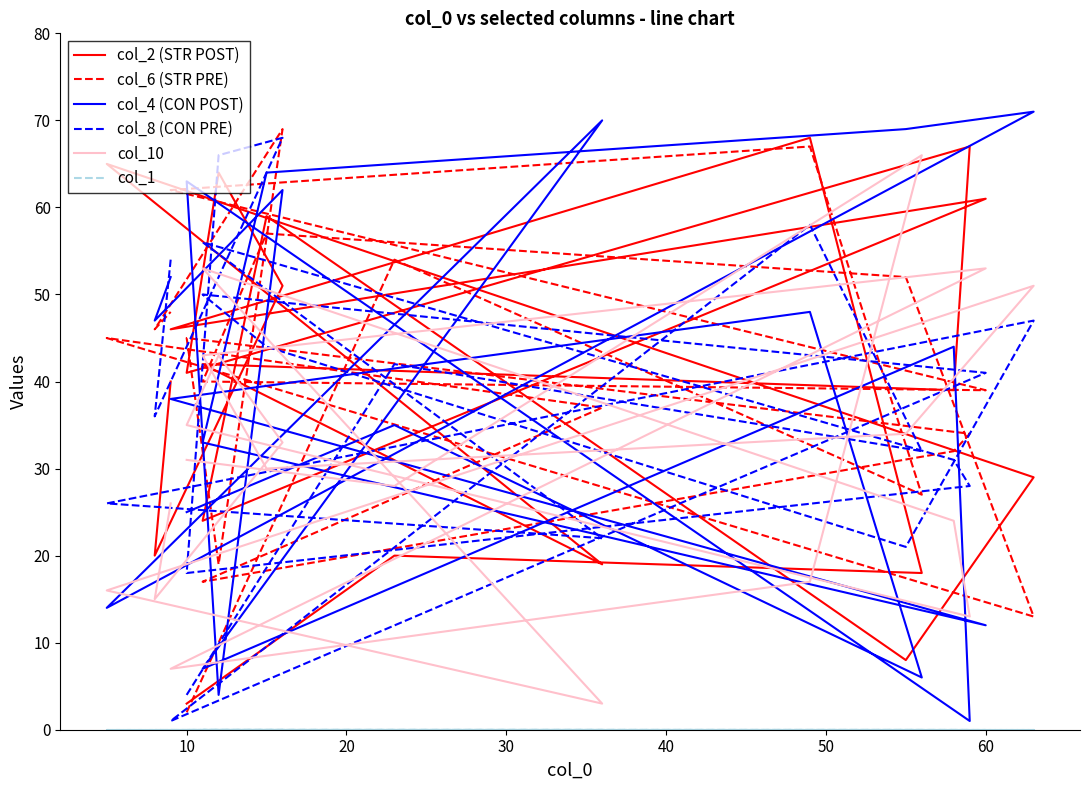

Where is col_4 (CON POST) nearest to the value 36?

10